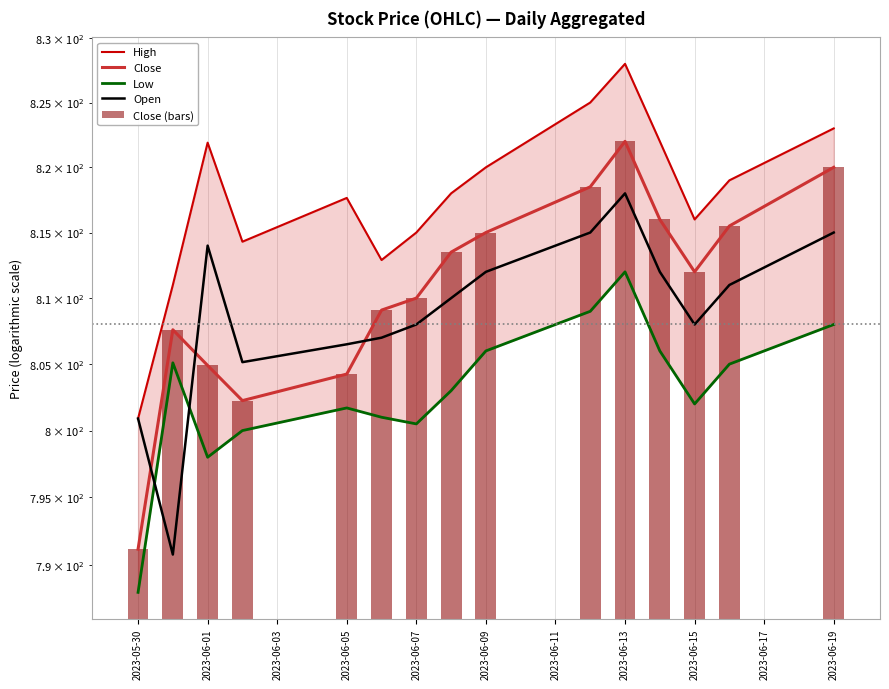

Rank the series at 2023-06-13 from highest to lowest value.

High, Close, Close (bars), Open, Low